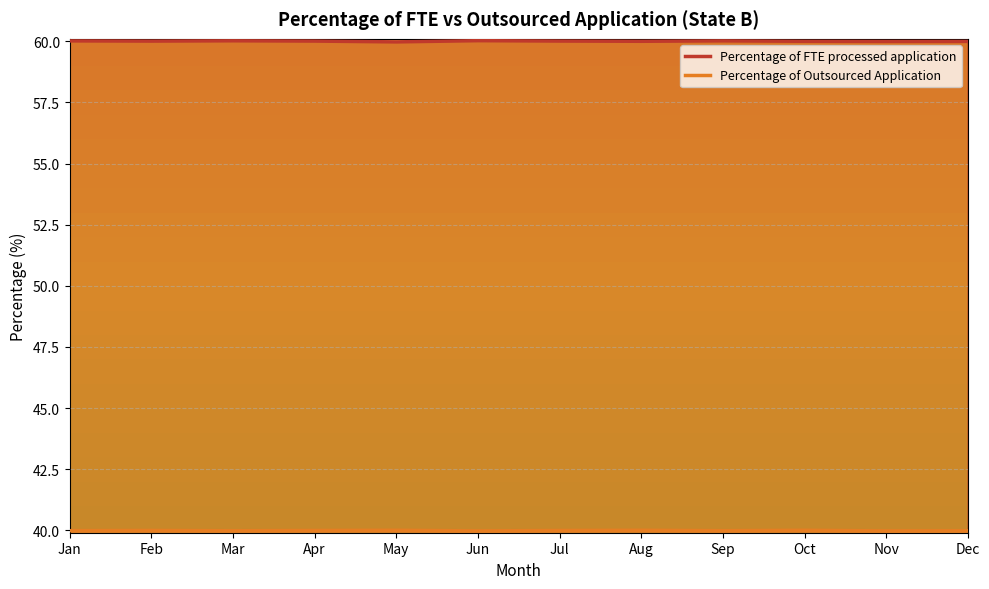

Which category has the highest value across all series?

Jun